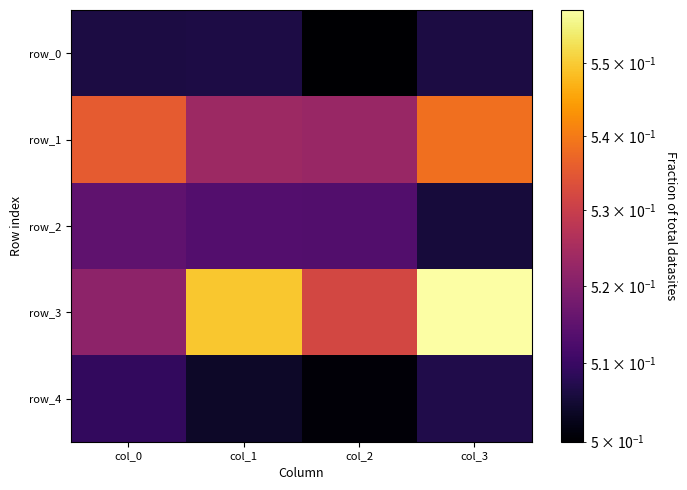

Reading left to right, what are all the values shown in this chart?

row_0: 0.5	0.5	0.5	0.5
row_1: 0.5	0.5	0.5	0.5
row_2: 0.5	0.5	0.5	0.5
row_3: 0.5	0.5	0.5	0.6
row_4: 0.5	0.5	0.5	0.5